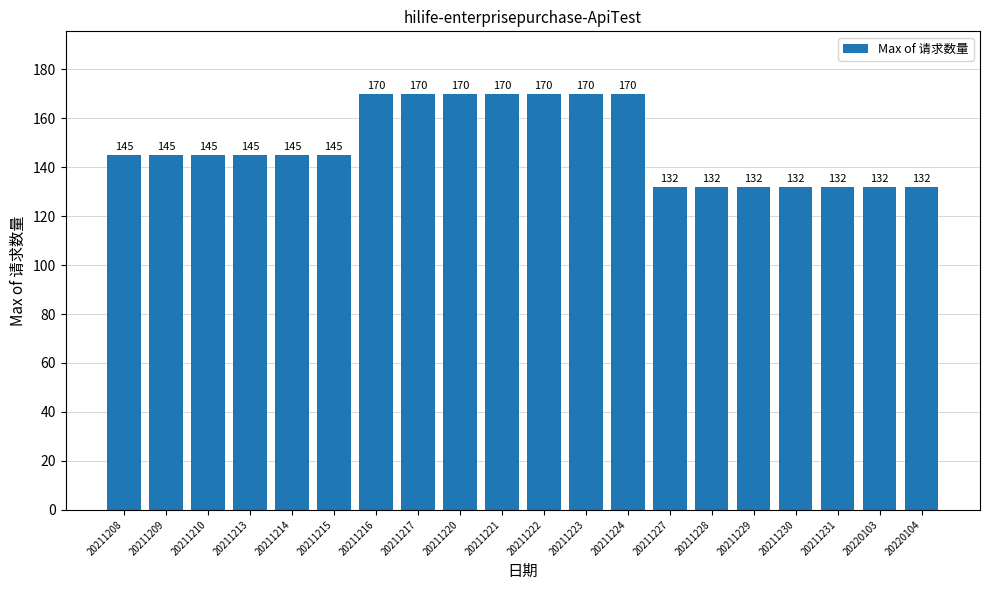

How many distinct data groups are displayed?

1